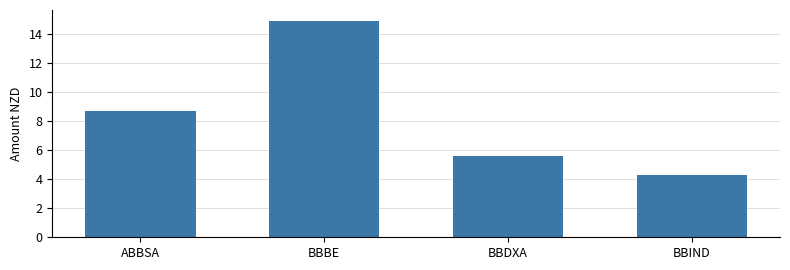

What is the sum of the values at BBDXA and ABBSA?

14.3